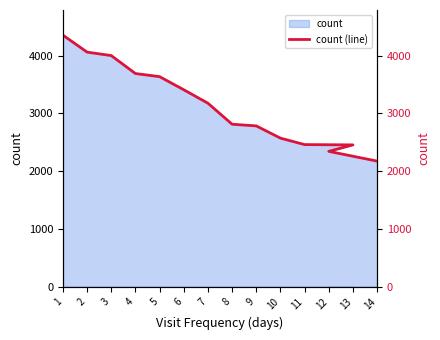

How many values are below 3177?

7